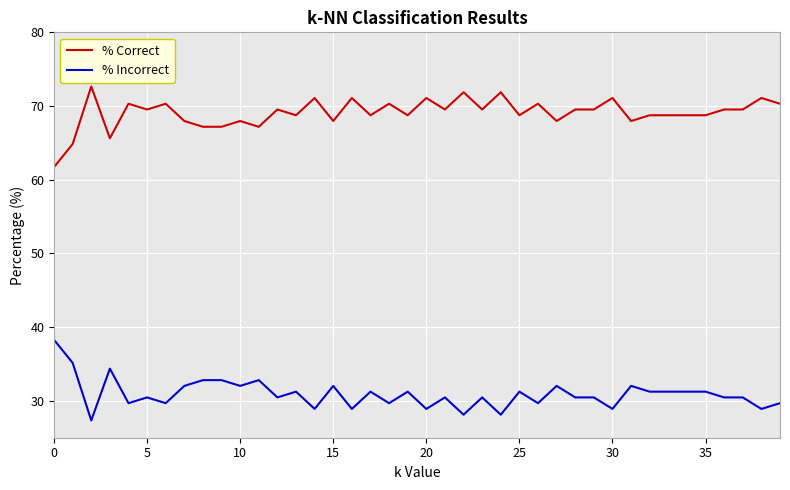

What is the difference between the maximum and minimum values in the % Incorrect series?

10.9